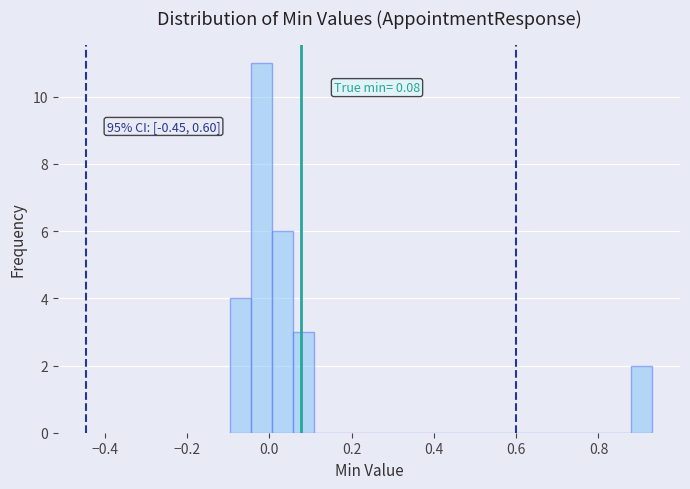

Around what value on the x-axis is the tallest bar? Give the approximate position of its centre, as read against the axis.

-0.02